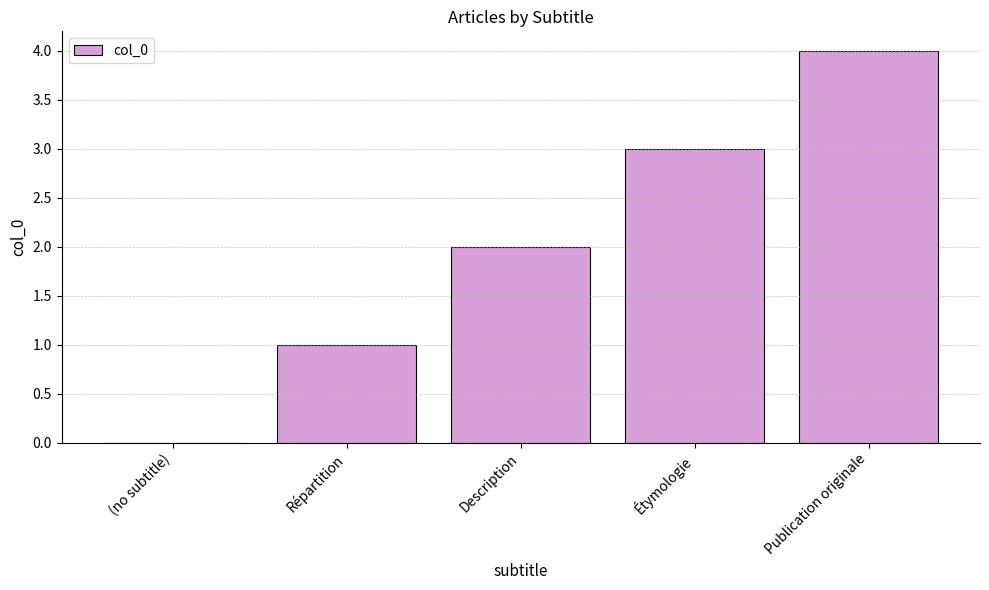

Between Étymologie and (no subtitle), which is larger?

Étymologie